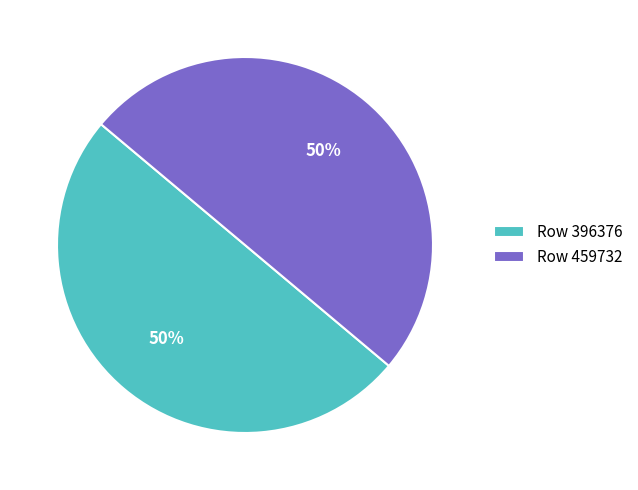

To the nearest percent, what percentage of the pie is Row 459732?

50%